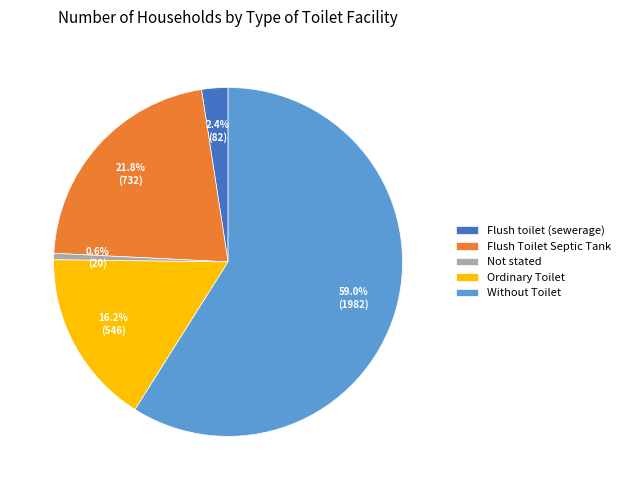

Which category has the biggest portion of the pie?

Without Toilet